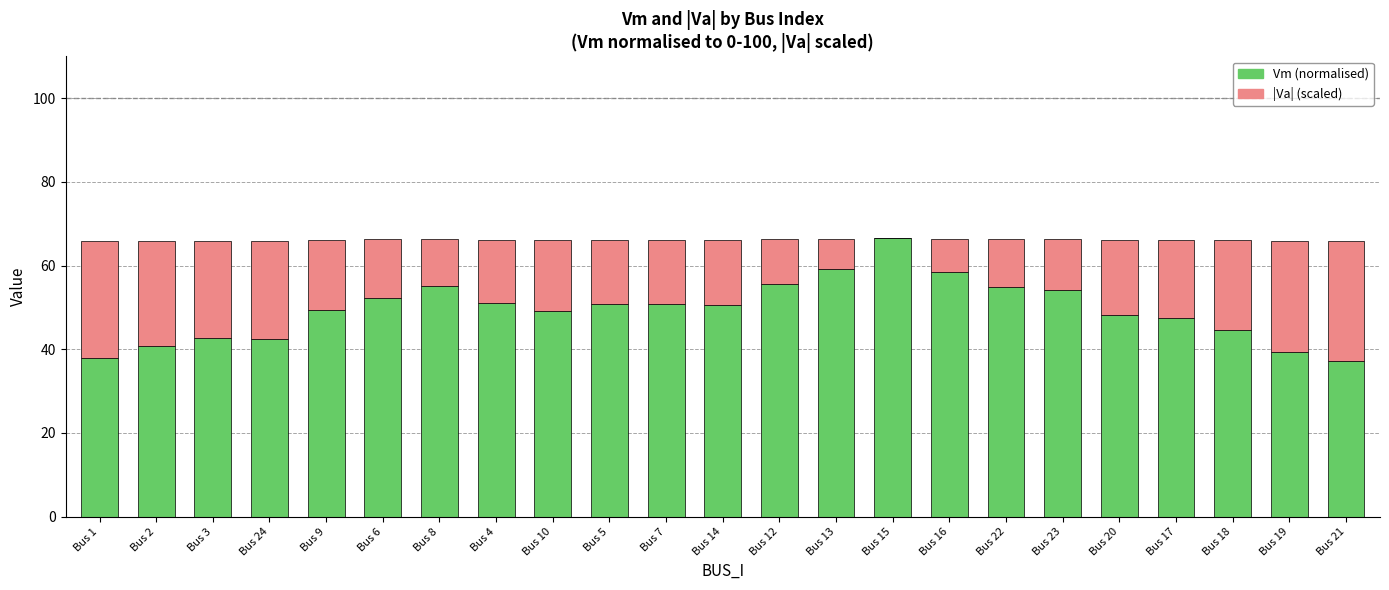

The value of Vm (normalised) at Bus 10 is 49.2. True or false?

True